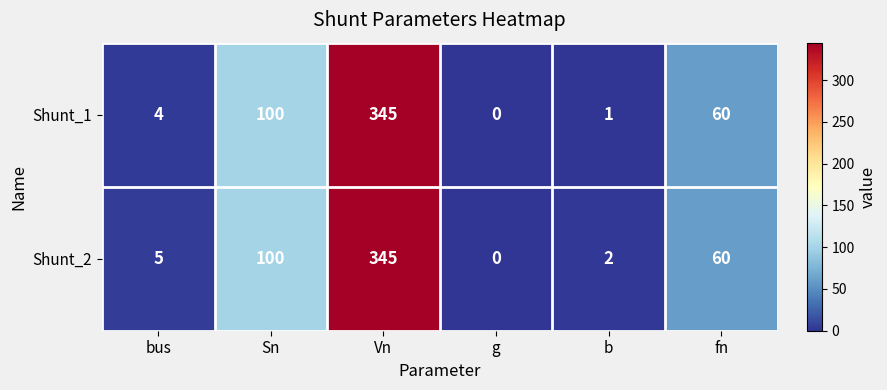

What is the average value of the Shunt_1 series?

85